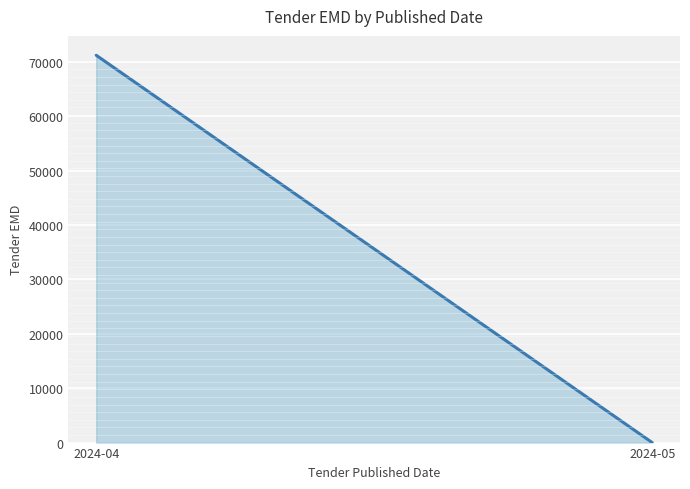

List the labels in order of value, smallest first.

2024-05, 2024-04